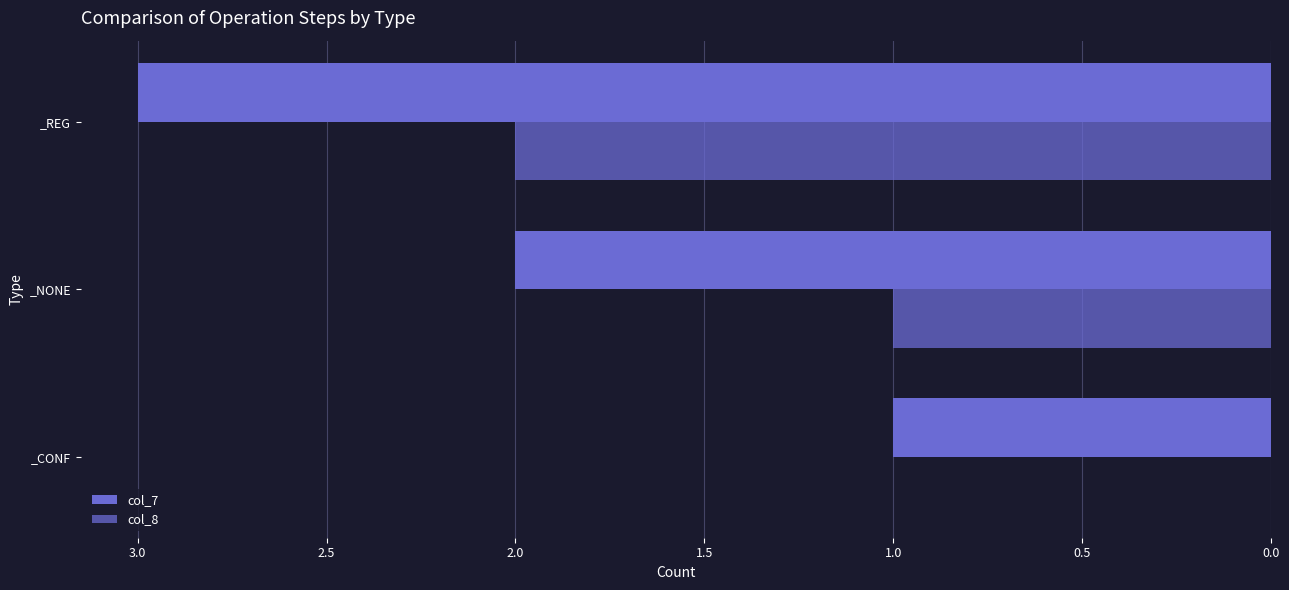

Count the number of categories in the chart.

3